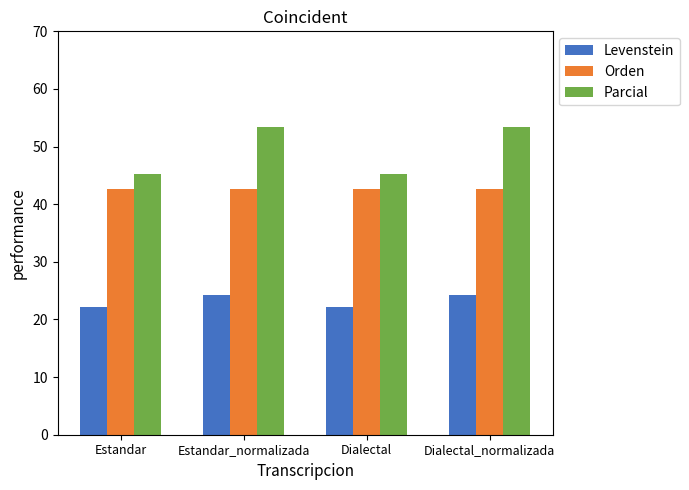

Rank the series by their average value, from highest to lowest.

Parcial, Orden, Levenstein